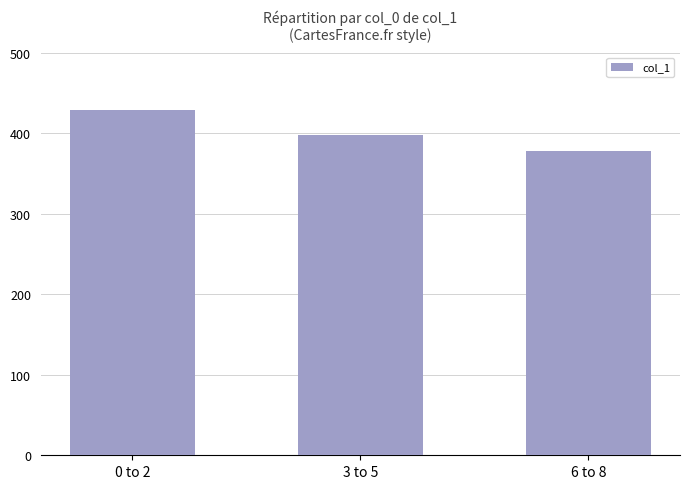

What is the ratio of the value at 6 to 8 to the value at 3 to 5?

1.0